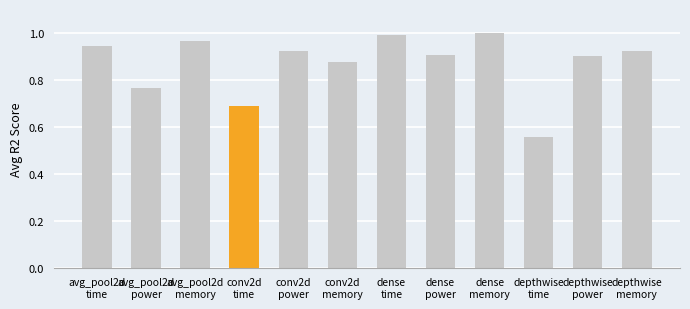

Does the chart contain any negative values?

No